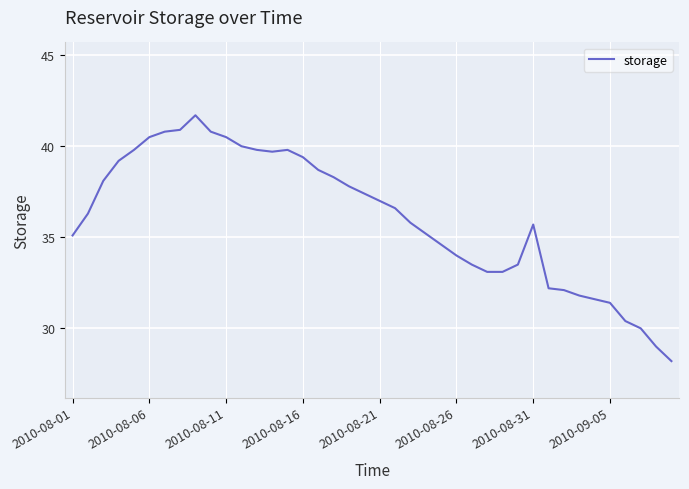

Does the chart display data point markers on the line(s)?

No